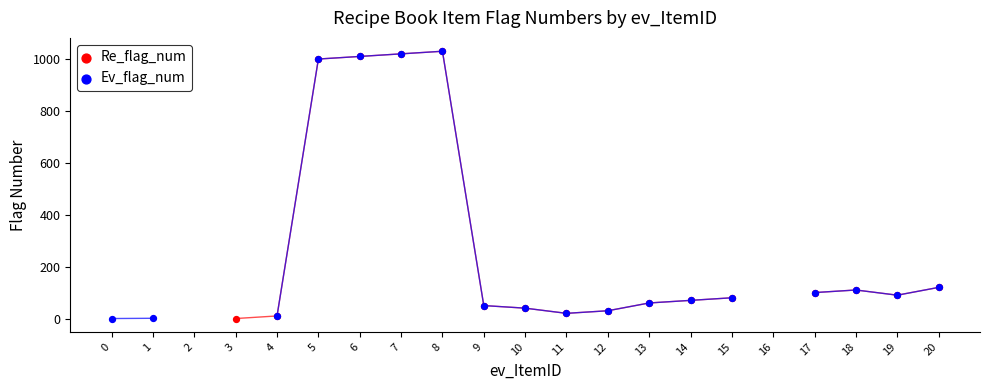

Which series reaches the minimum Y coordinate?

Ev_flag_num